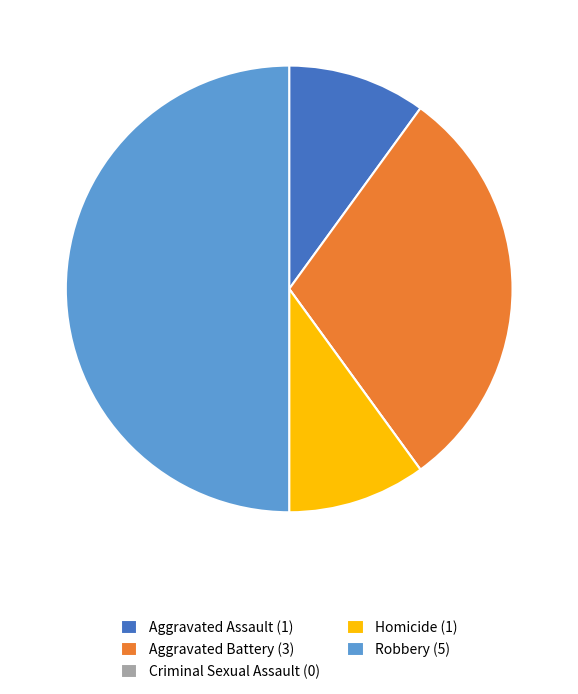

Do Robbery (5) and Aggravated Battery (3) together represent more than half of the pie?

Yes